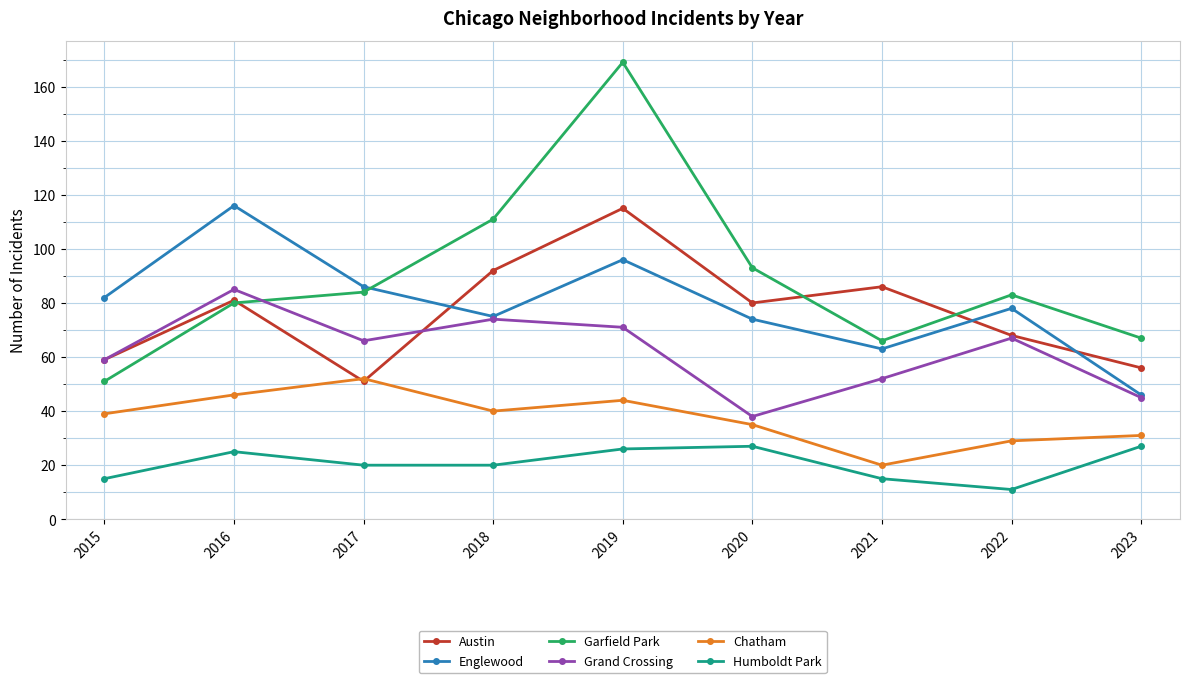

At which category does Austin reach its first local peak?

2016